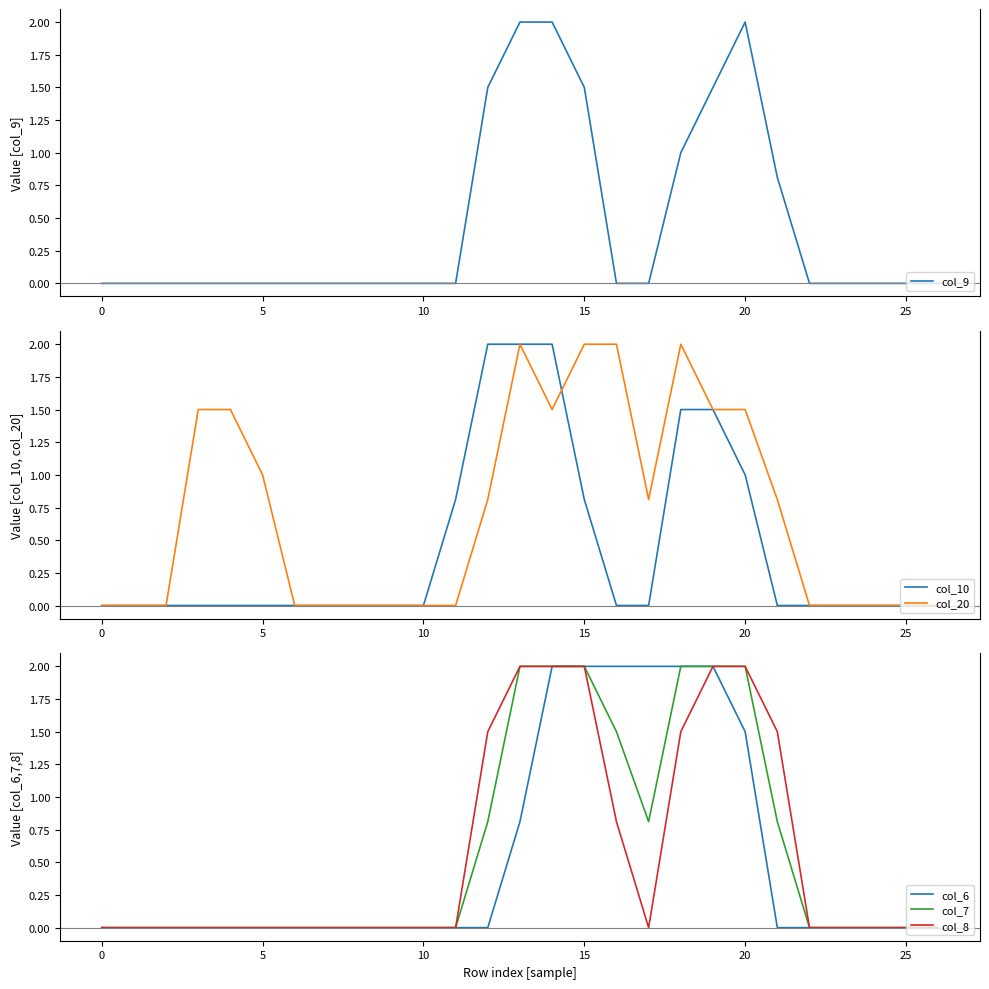

True or false: col_6 has more than 0 interior local peaks.

False